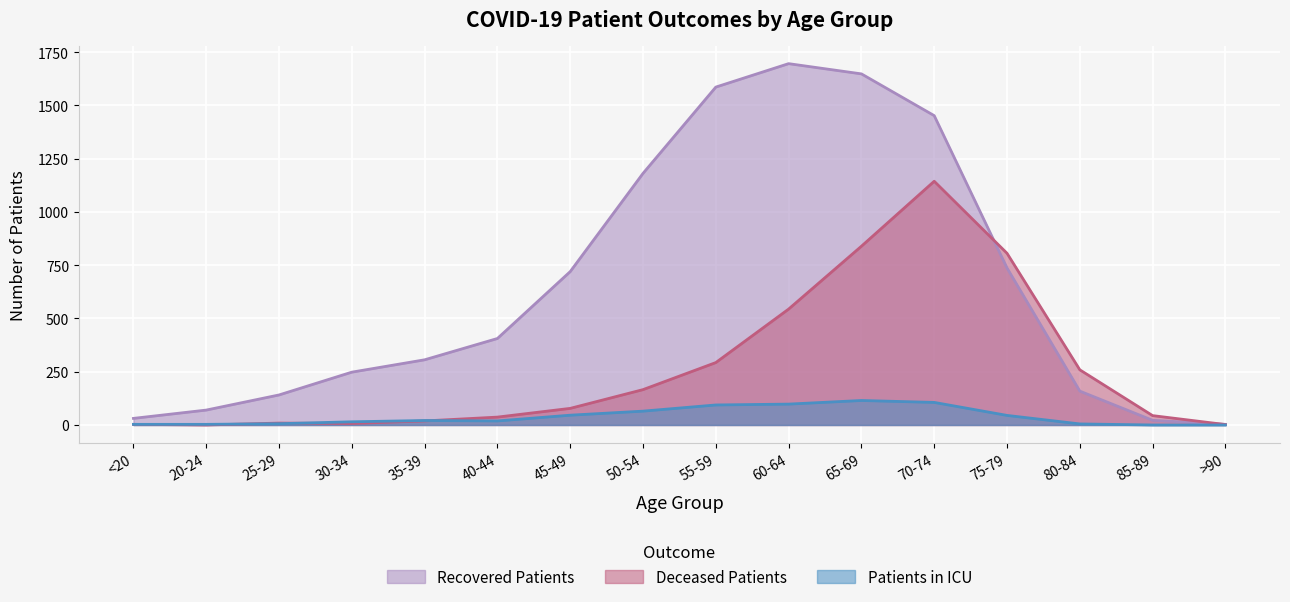

True or false: deceased_patients and patients_in_icu intersect in this chart.

True